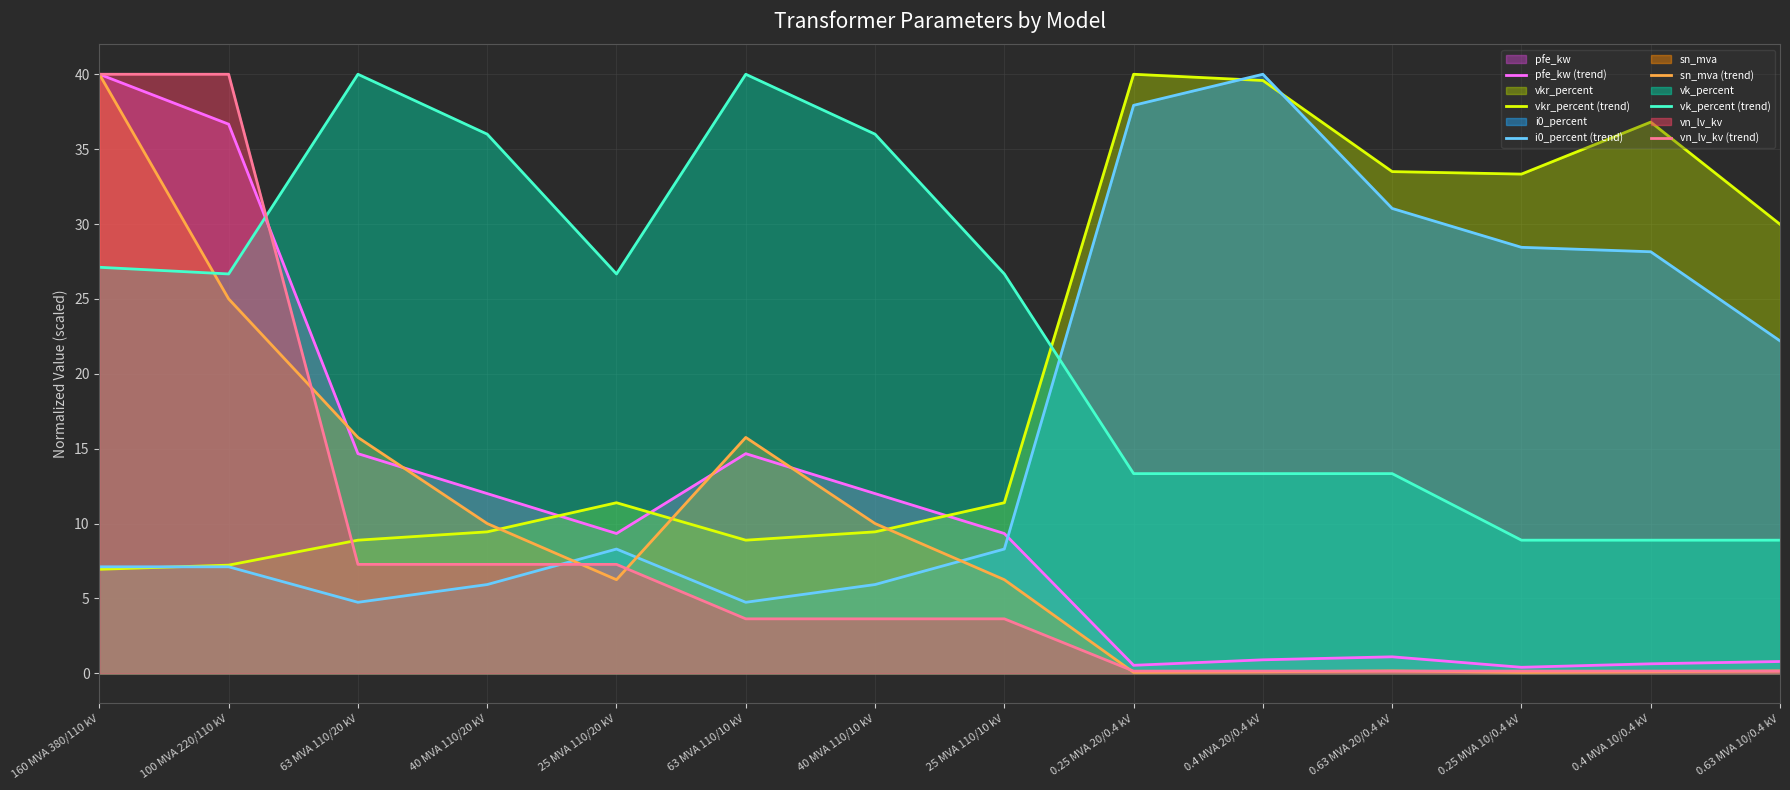

True or false: vkr_percent (trend) has a value of 5.2 at 25 MVA 110/20 kV.

False